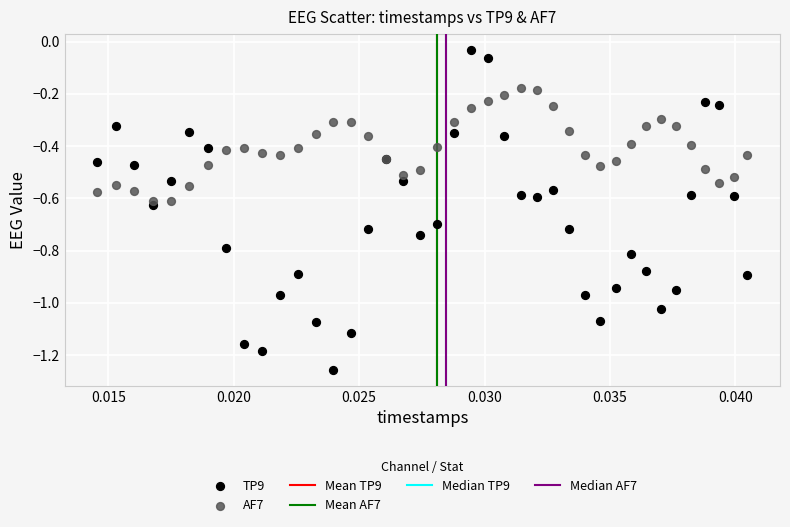

Which series has the widest spread of Y values?

TP9